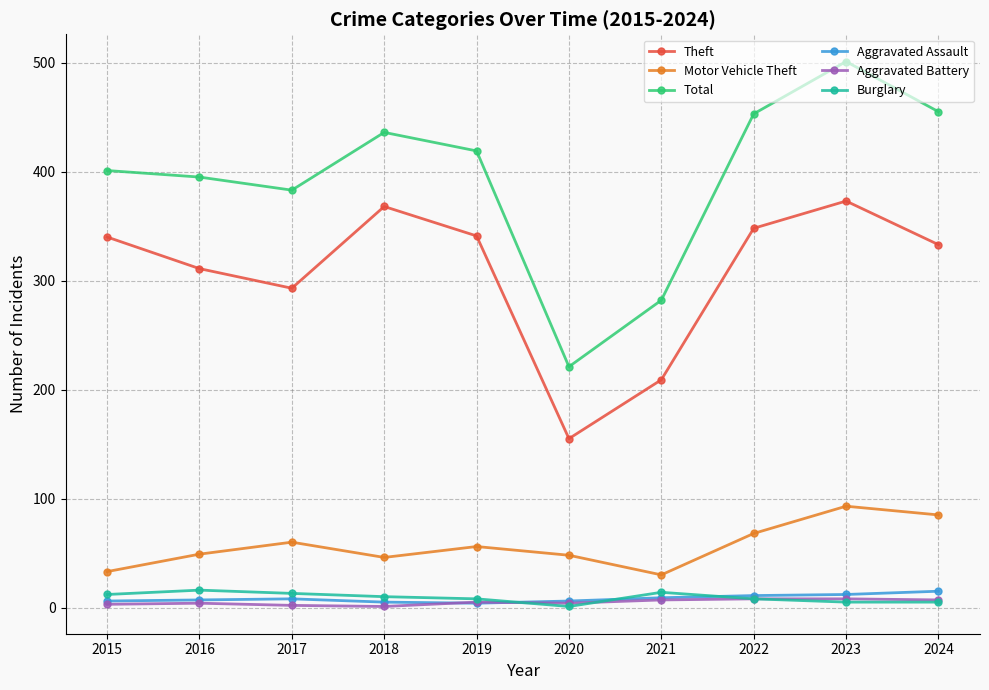

Is the value of Theft at 2020 greater than the value of Total at 2015?

No